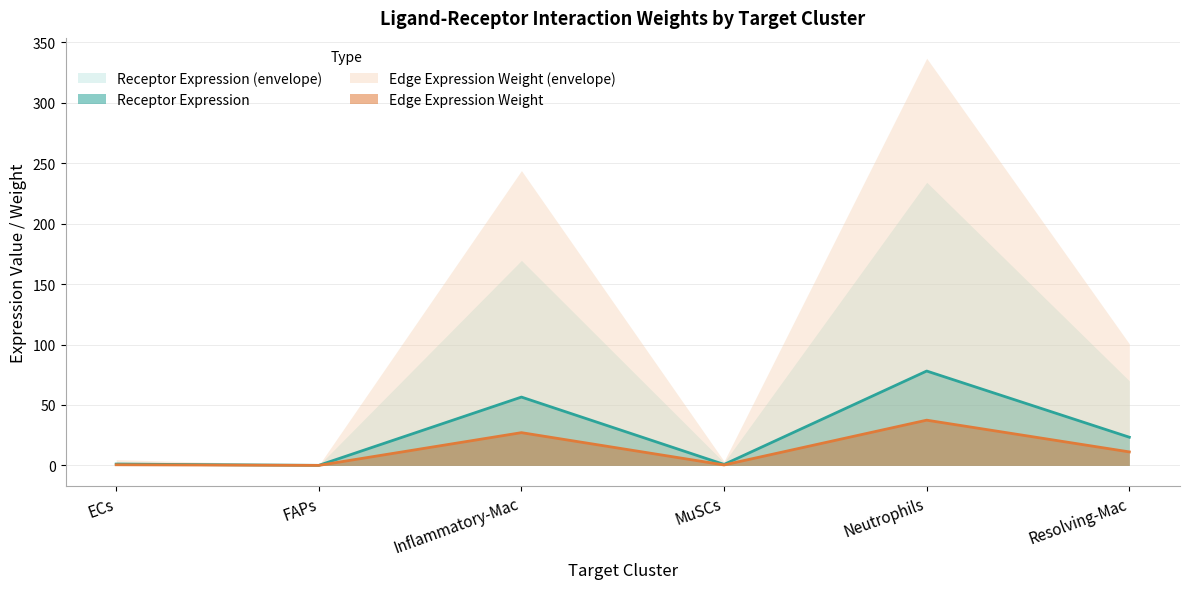

What is the approximate value of Receptor total expression value at ECs?

0.5